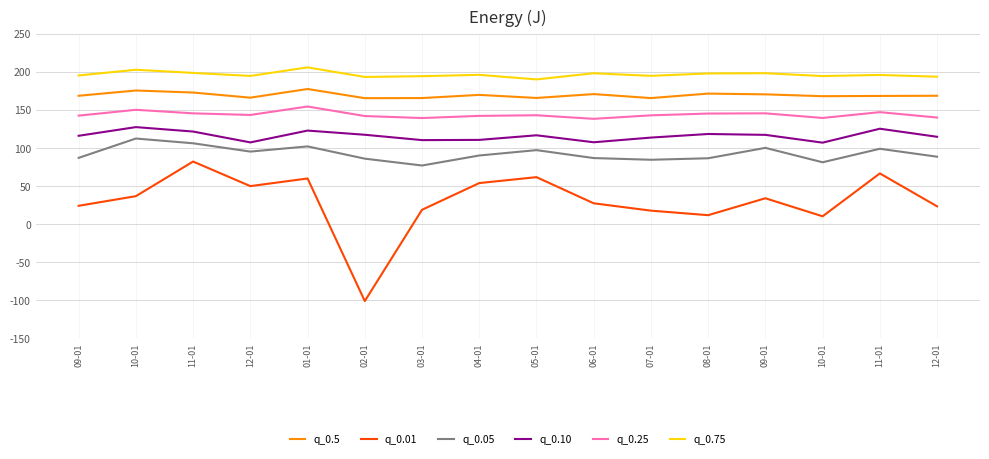

How many distinct data groups are displayed?

6